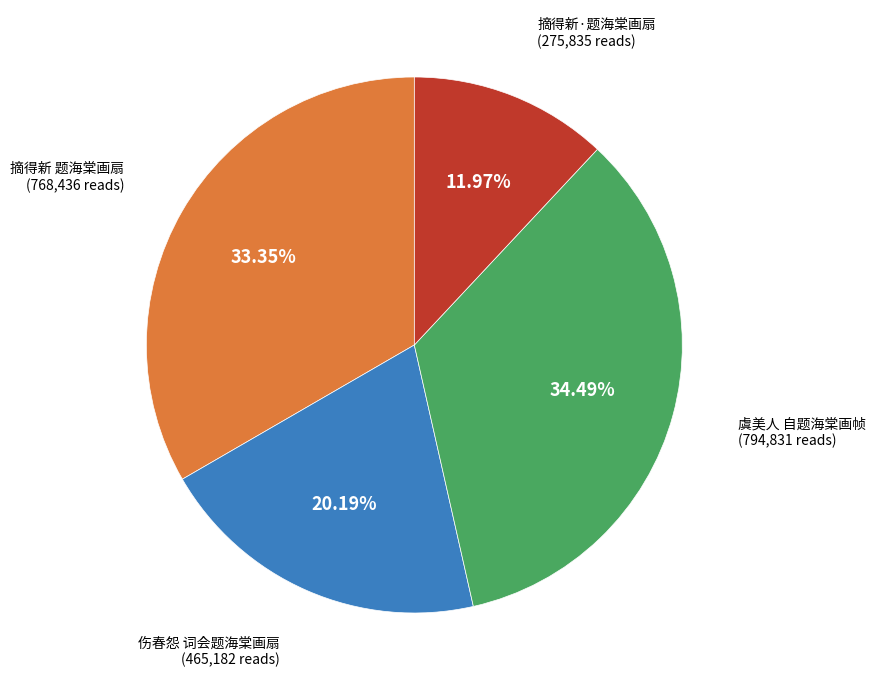

Is there a majority slice in this chart?

No